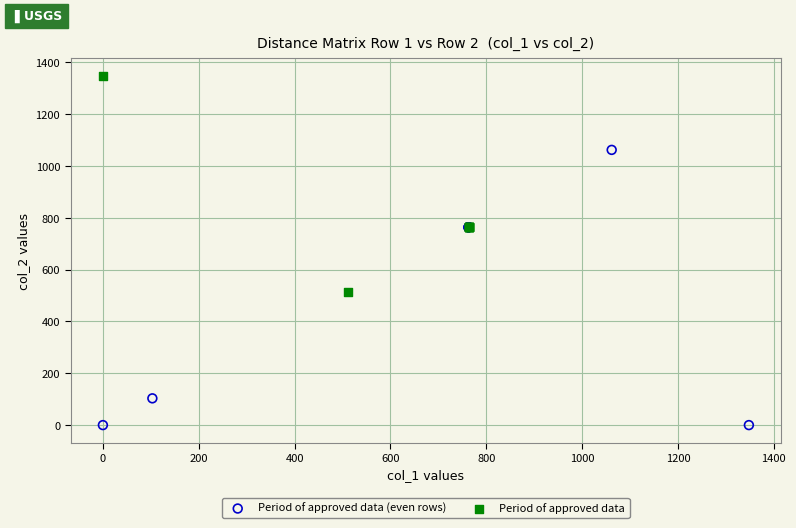

Which series contains the highest Y value?

Period of approved data